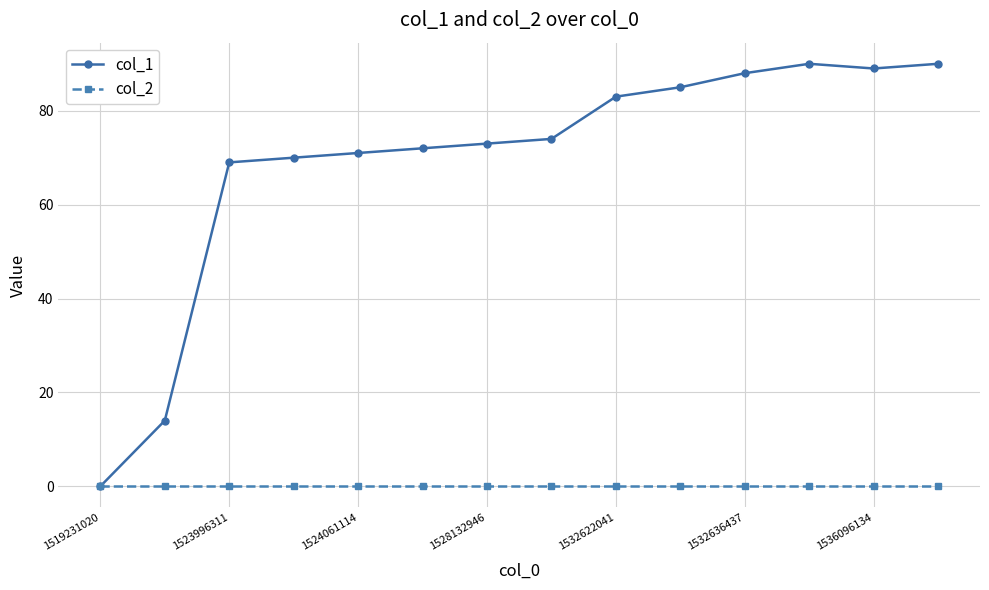

List the series in order of their overall mean, lowest first.

col_2, col_1